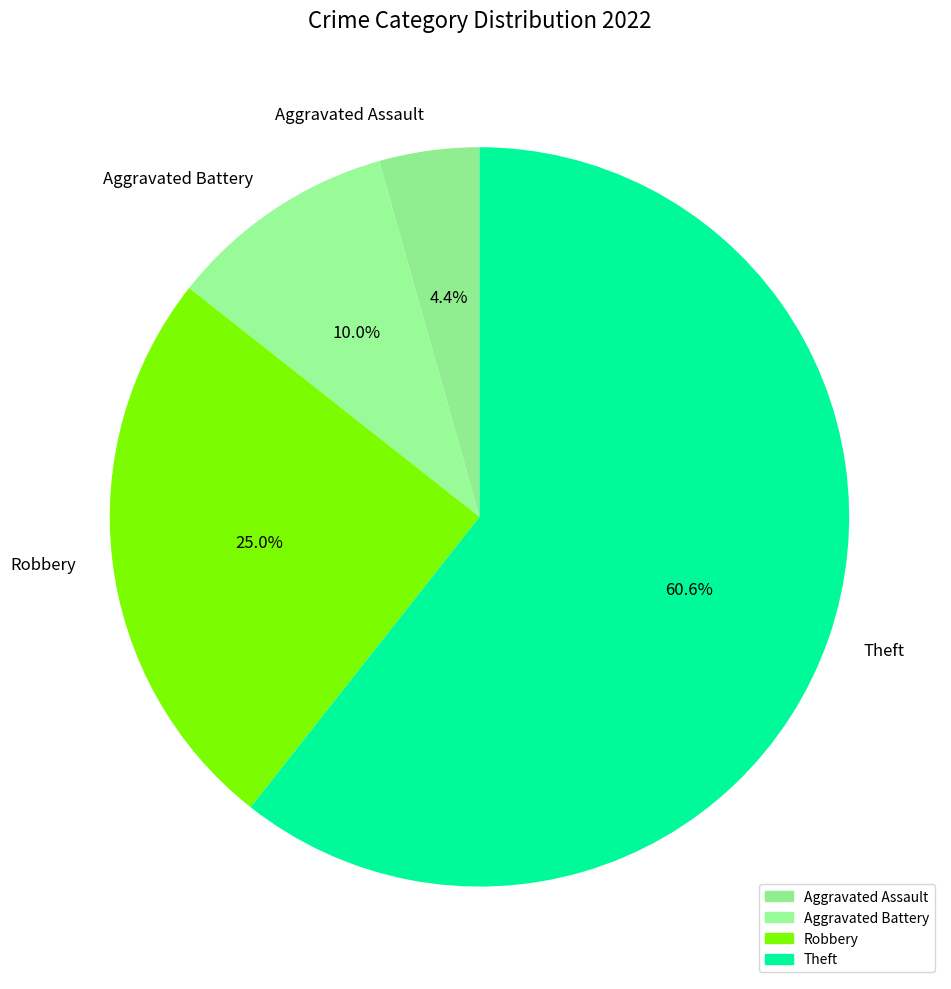

To the nearest percent, what percentage of the pie is Theft?

61%